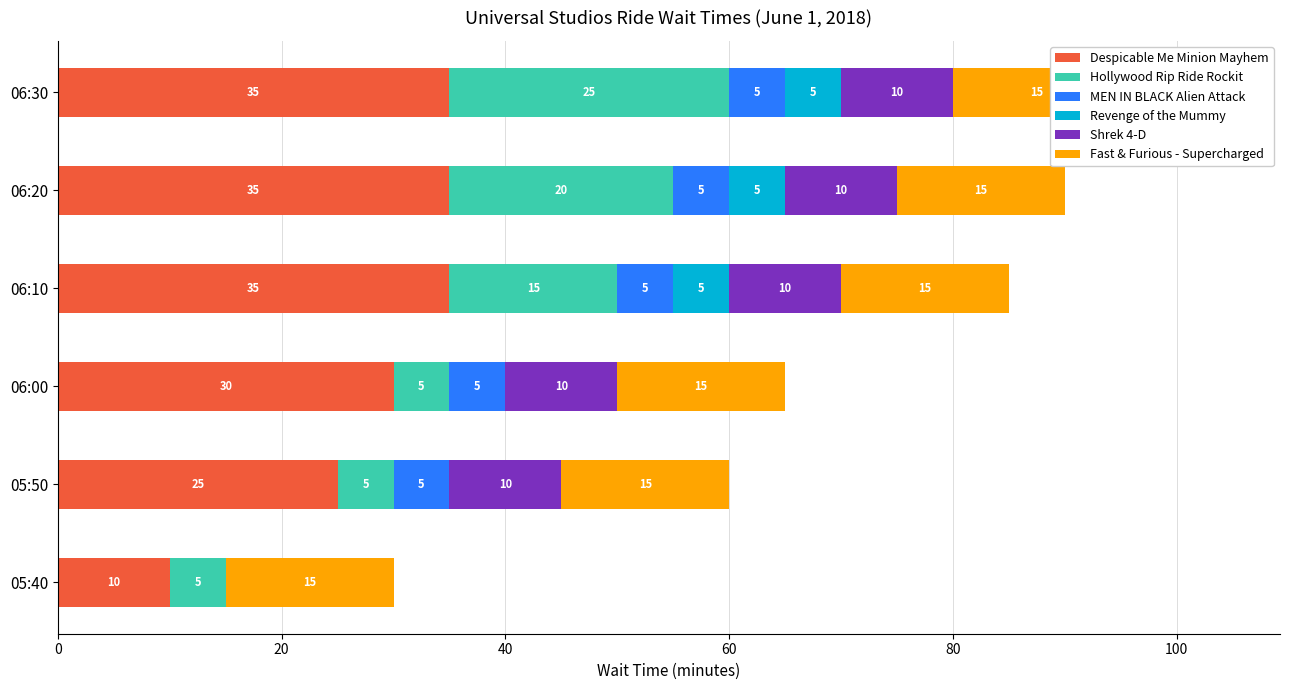

What is the difference between the maximum and second lowest values in the Despicable Me Minion Mayhem series?

10.0